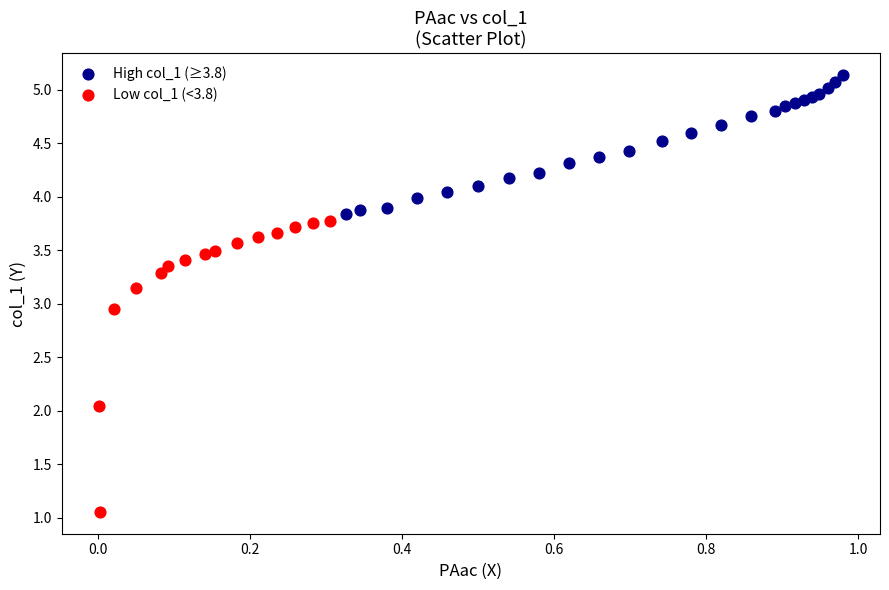

Which series has the largest Y range (max minus min)?

Low col_1 (<3.8)